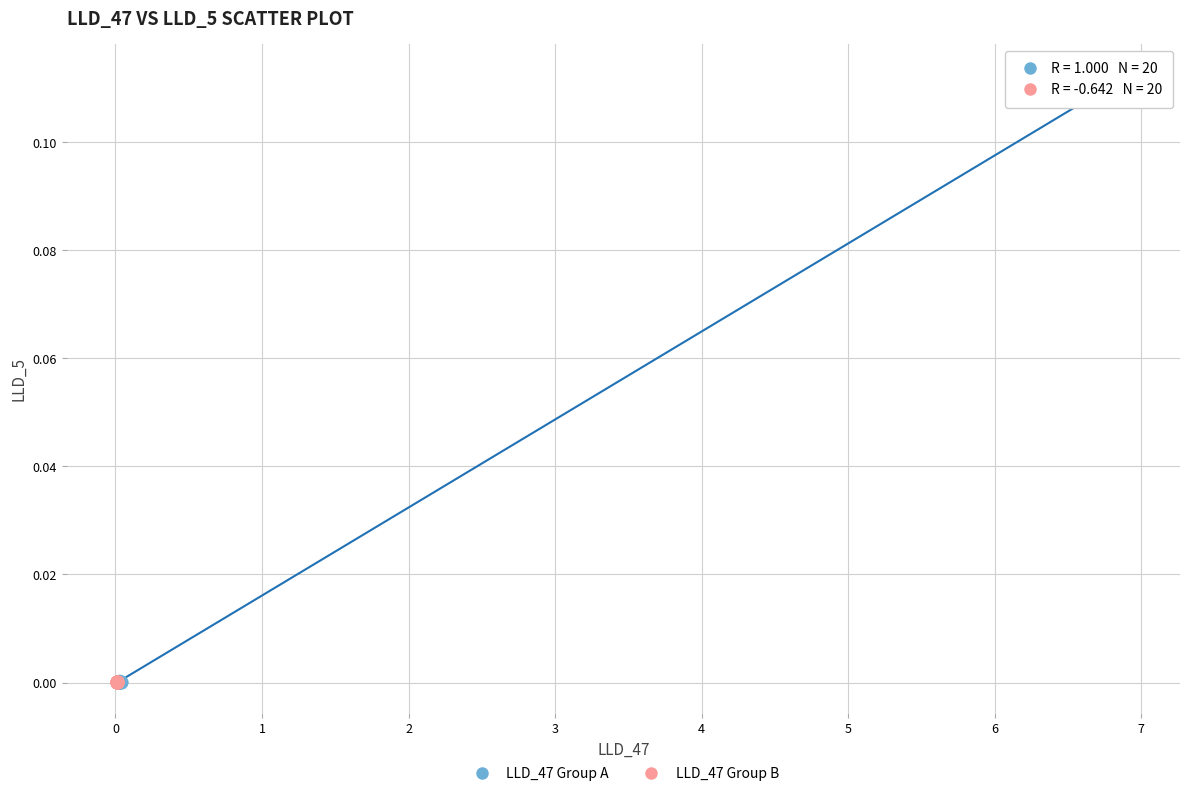

Which series has the widest spread of Y values?

LLD_47 Group A